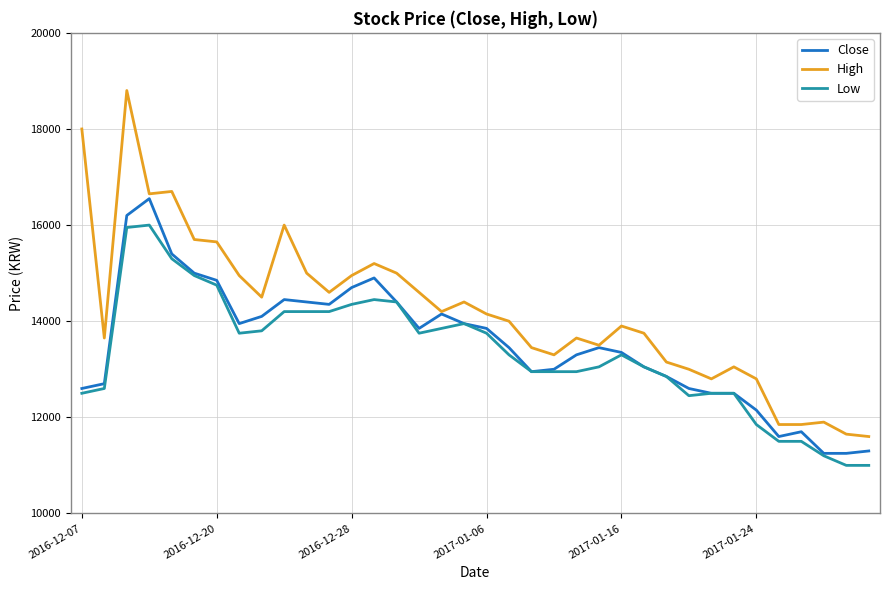

True or false: High and Low intersect in this chart.

False